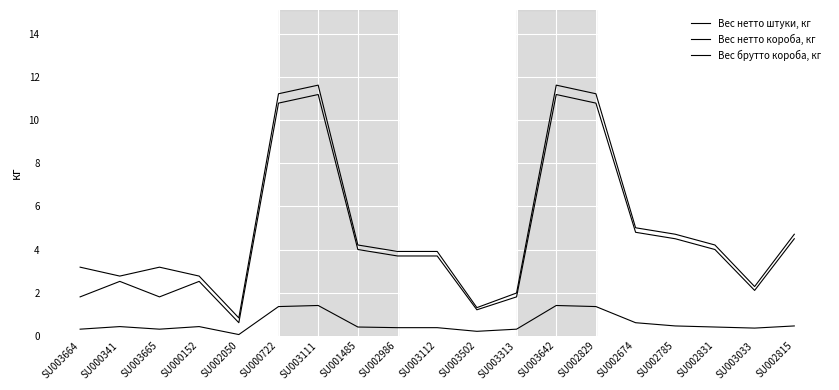

The value of Вес брутто короба, кг at SU003112 is 3.9. True or false?

True